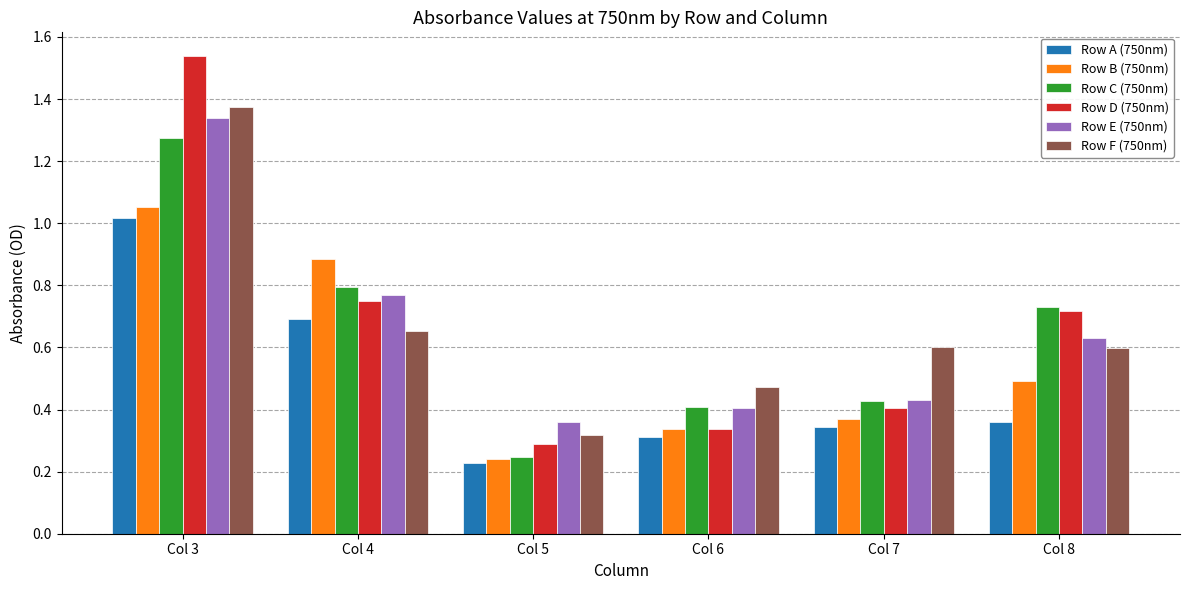

What is the difference between the maximum and second lowest values in the Row C (750nm) series?

0.9